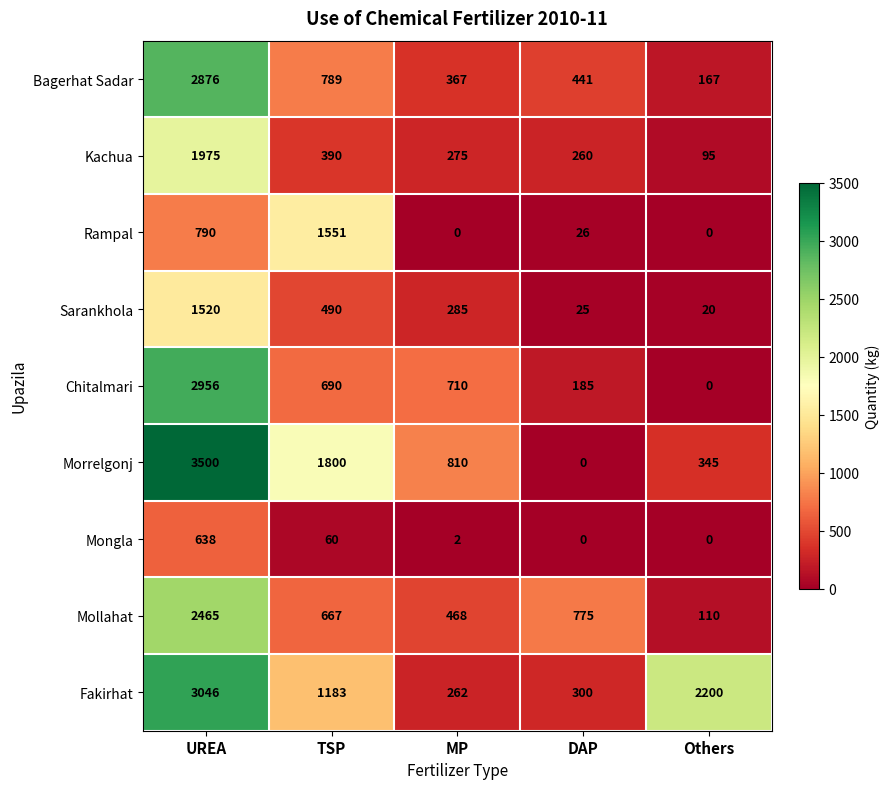

At which category does the chart reach its peak across all series?

UREA